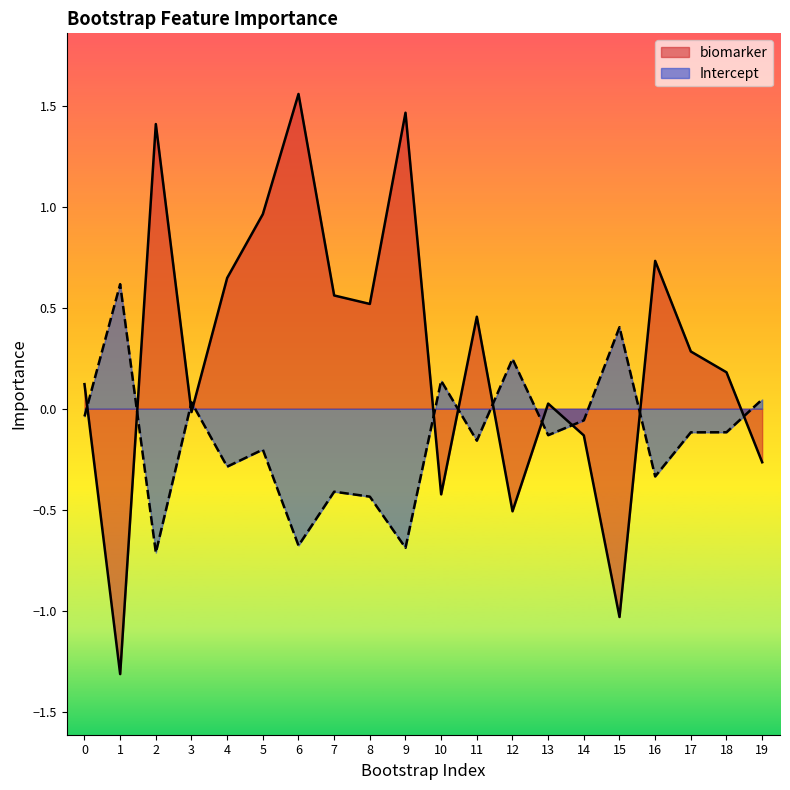

What is the maximum value shown in the chart?

1.6